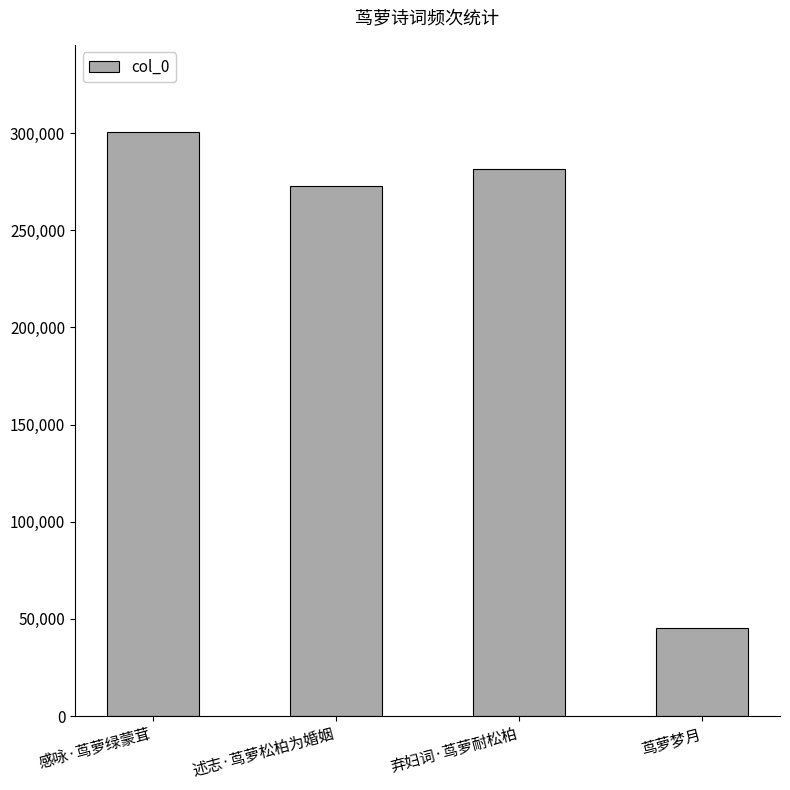

The chart shows a value of 14377 at 茑萝梦月. True or false?

False